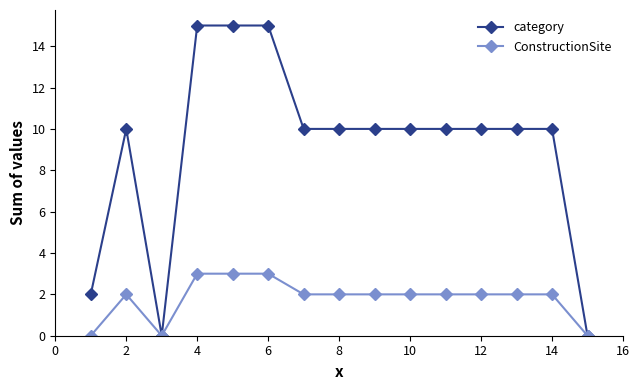

What is the greatest value displayed?

15